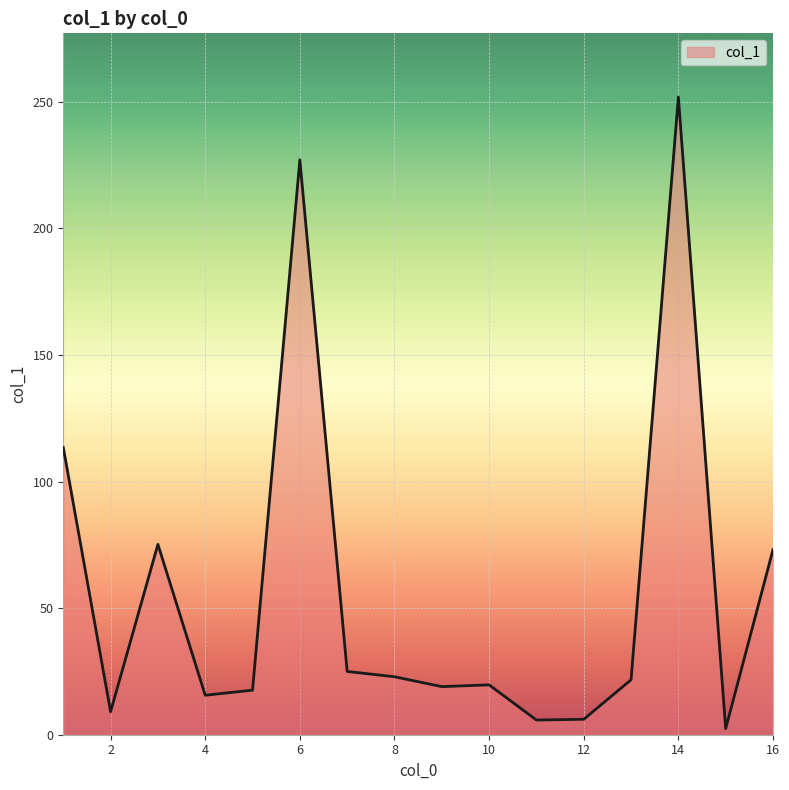

What is the greatest value displayed?

251.9